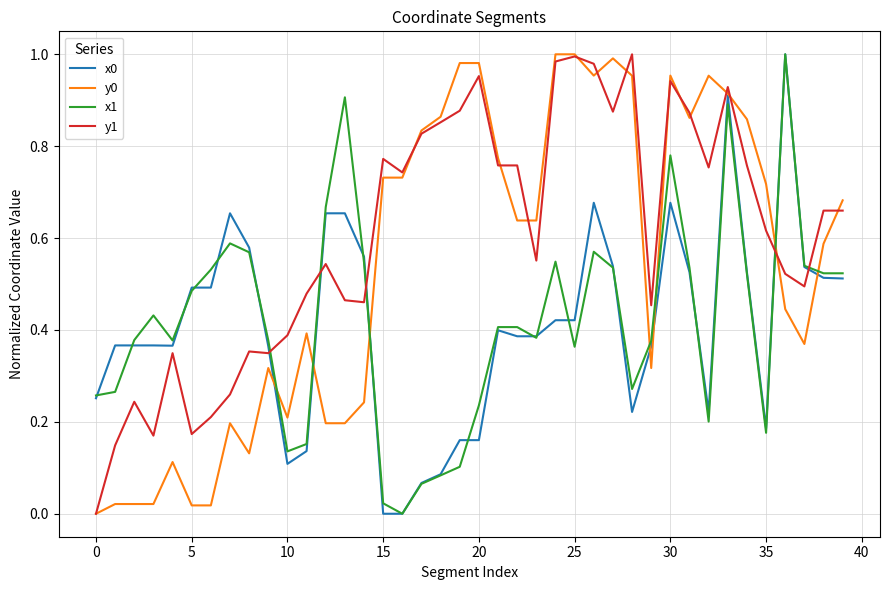

True or false: x1 and y0 cross at least once.

True